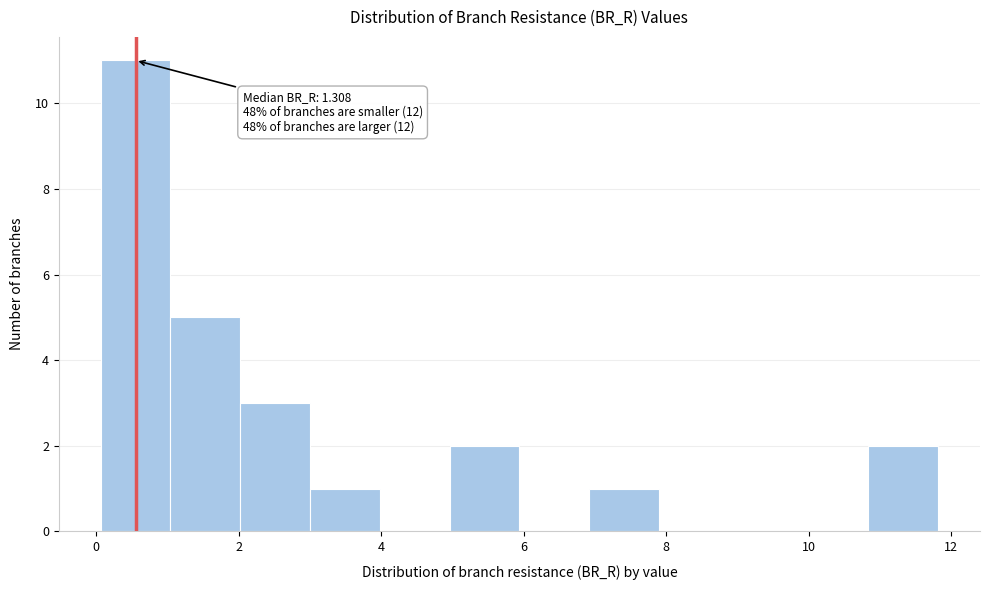

Which range on the x-axis has the tallest bar?

0.0 to 1.0